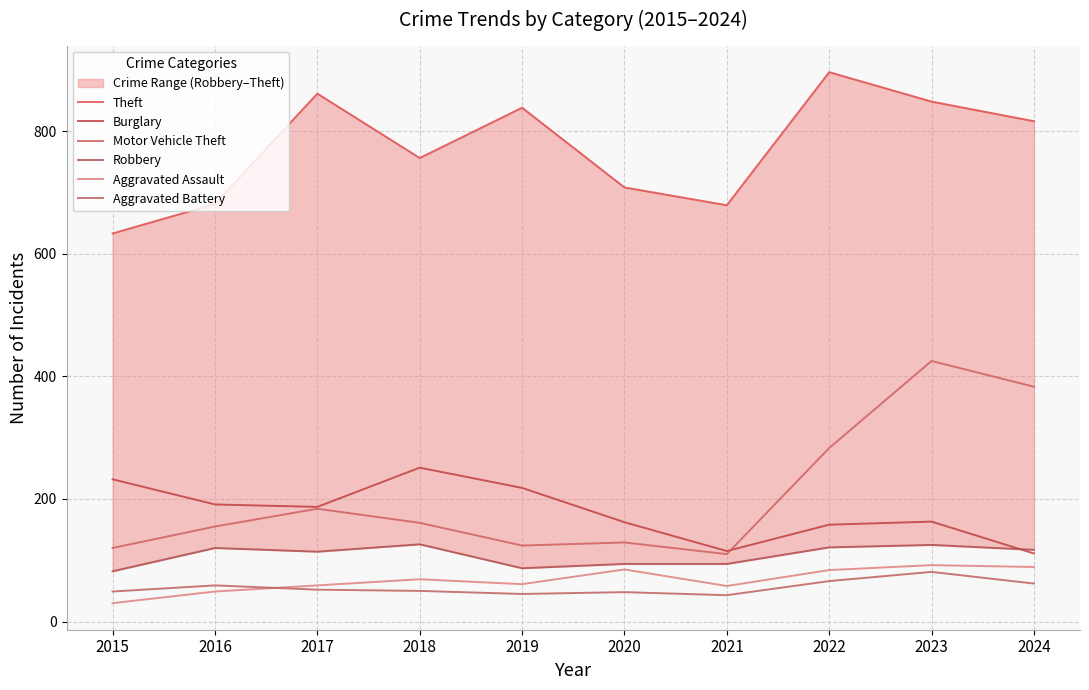

What is the difference between the second highest and second lowest values in the Robbery series?

38